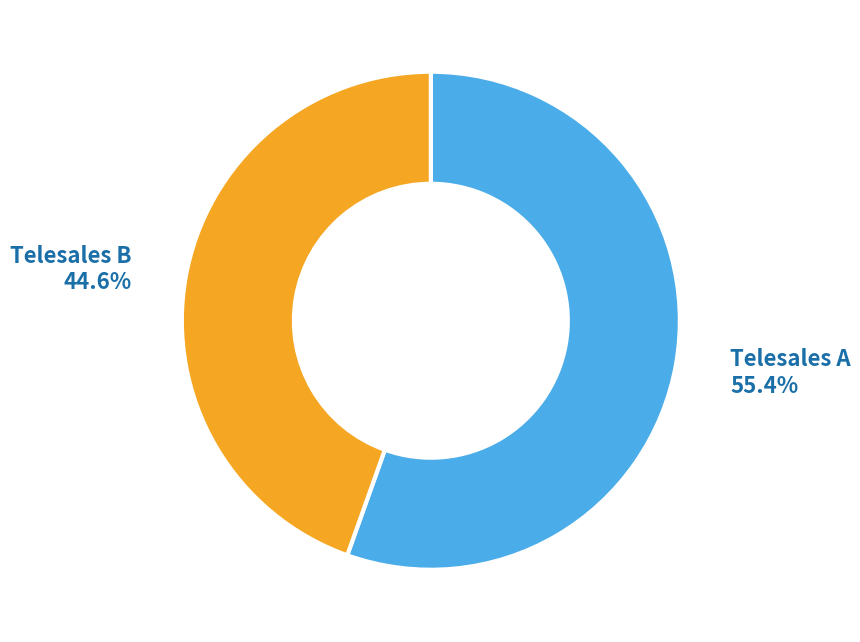

True or false: Telesales A accounts for 1% of the total.

False